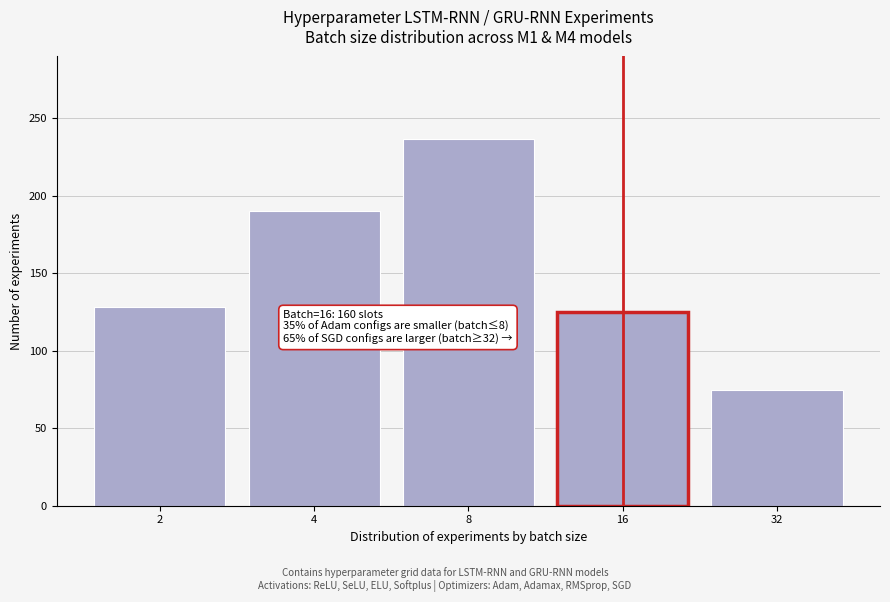

Reading left to right, transcribe all the data shown in this chart.

2=128	4=190	8=237	16=125	32=75